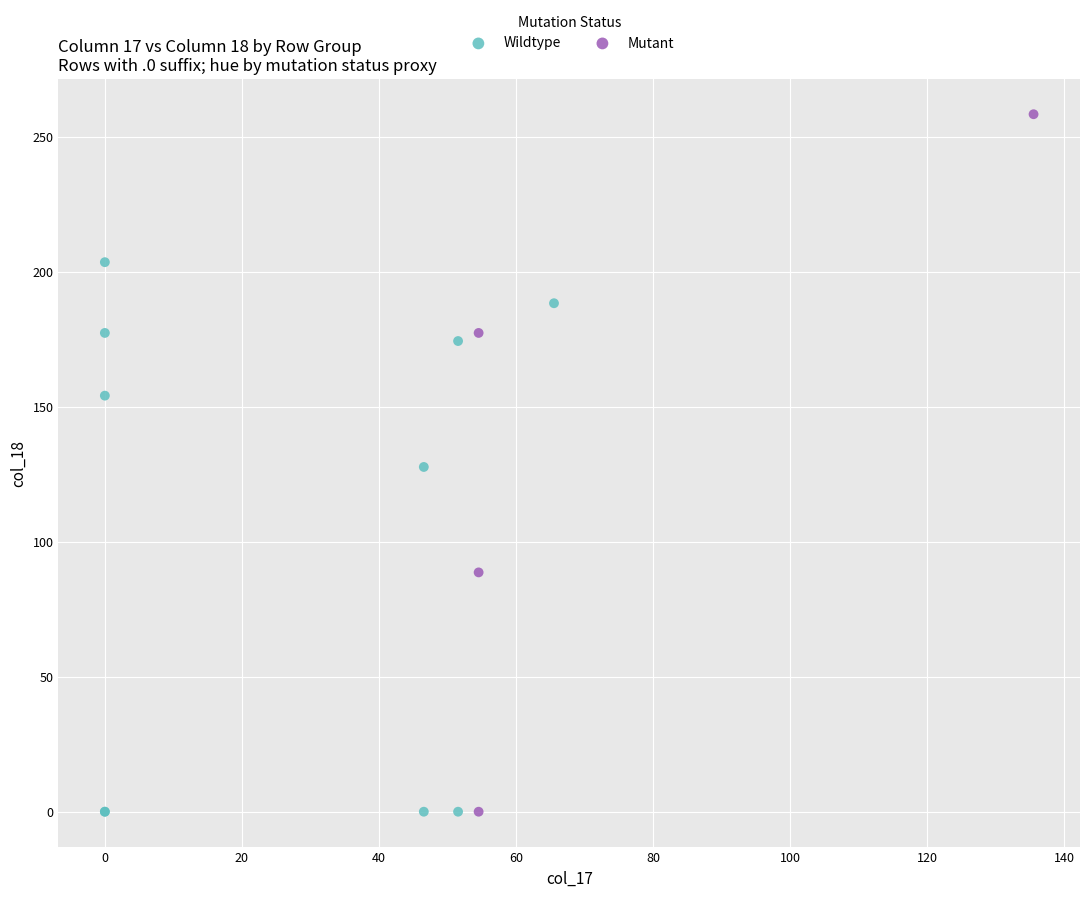

Which series reaches the maximum Y coordinate?

Mutant